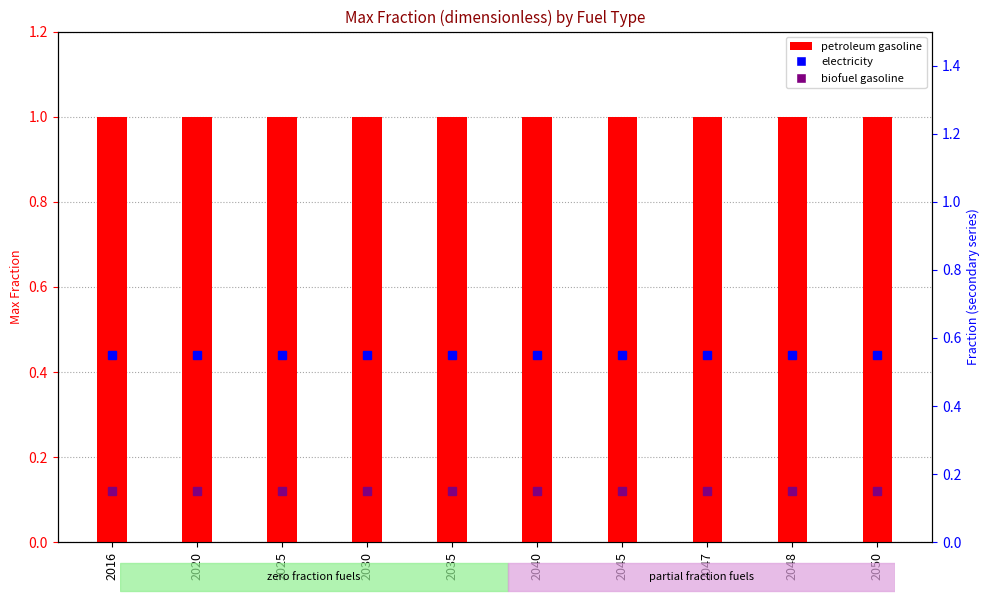

The value of electricity at 2030 is 0.6. True or false?

True